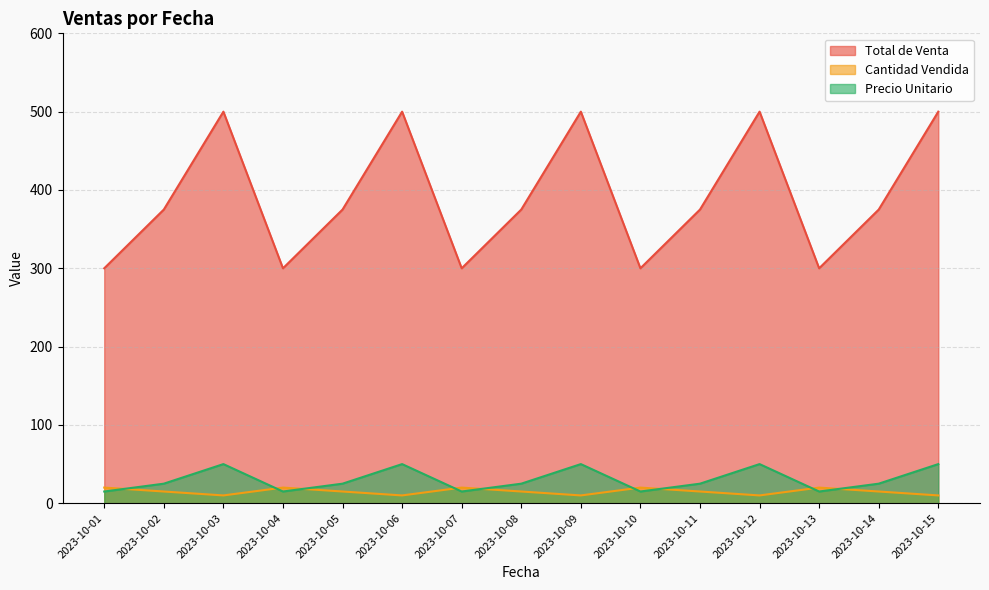

Rank the series at 2023-10-10 from highest to lowest value.

Total de Venta, Cantidad Vendida, Precio Unitario